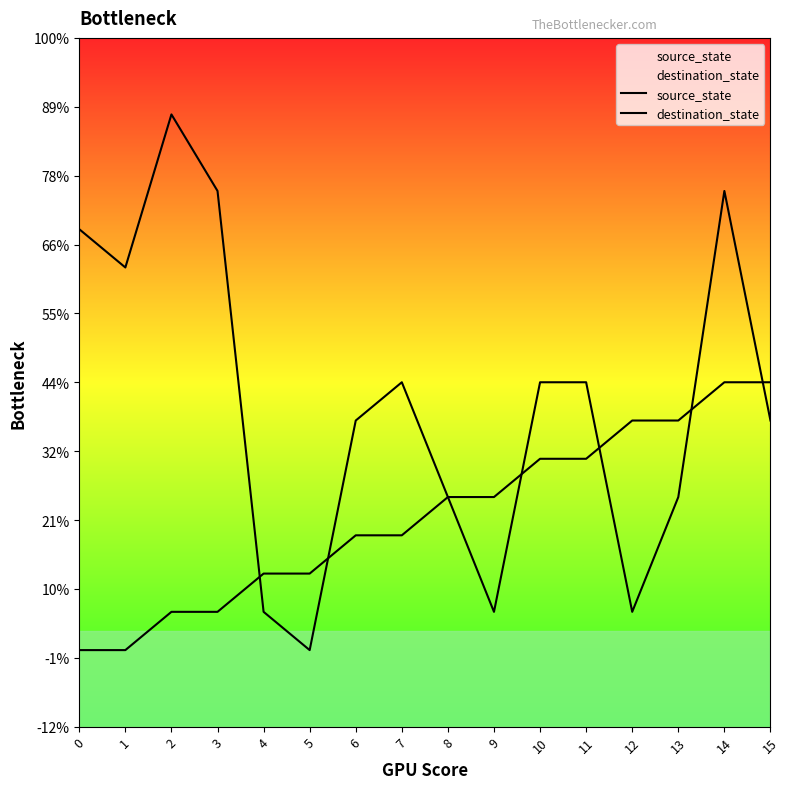

How many distinct data groups are displayed?

2